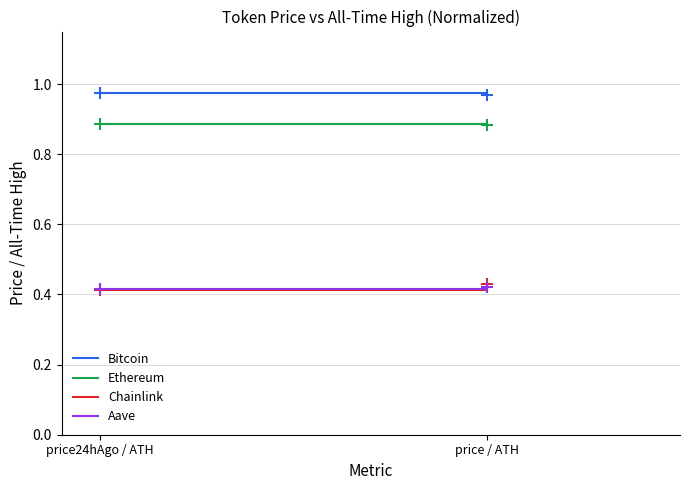

The Chainlink series shows 0.4 at price24hAgo / ATH. True or false?

True